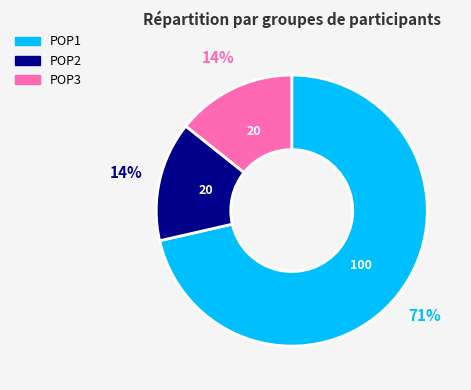

What is the largest slice in the pie chart?

POP1